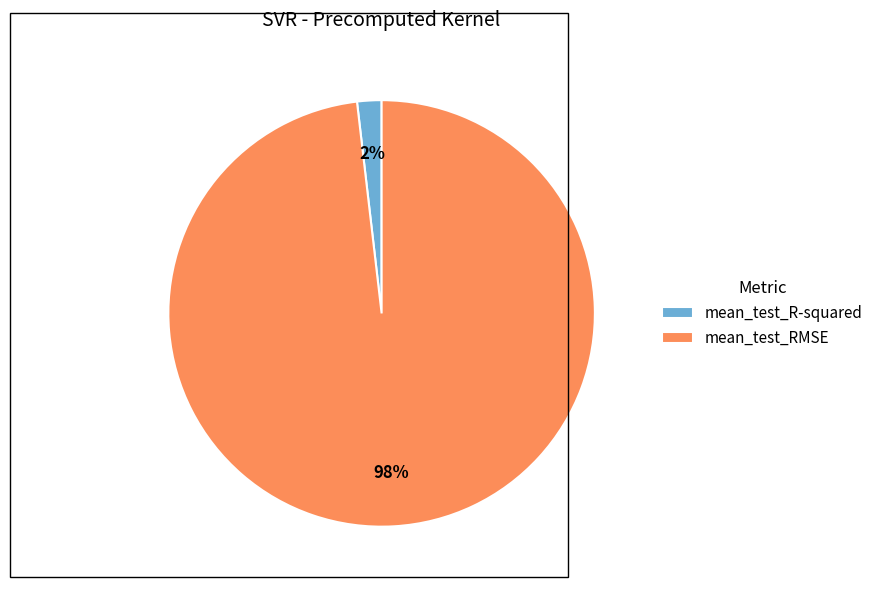

True or false: mean_test_RMSE accounts for 98% of the total.

True